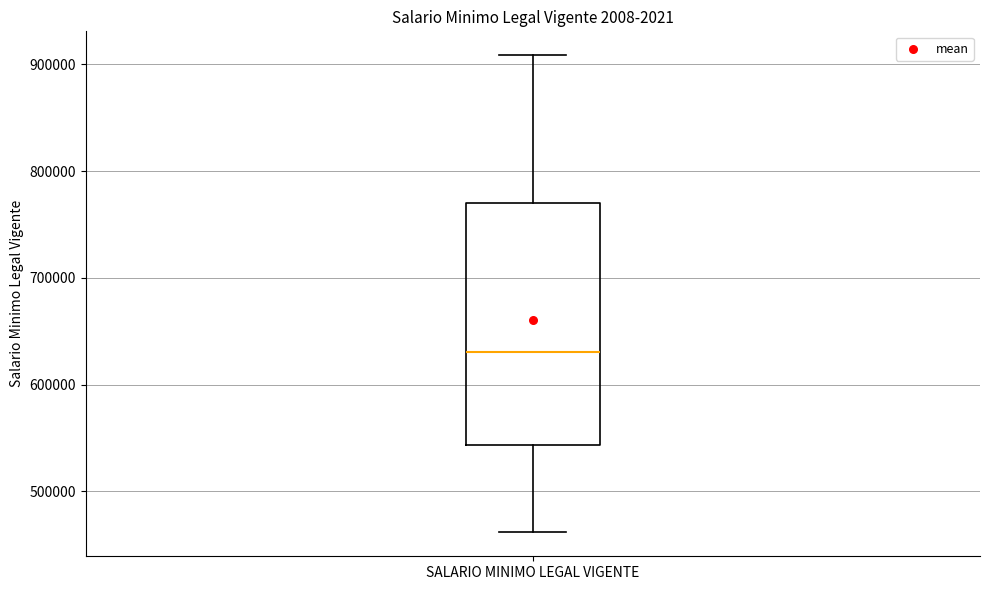

Transcribe this box plot: give where the median line is, the range the box spans, and where the two whiskers end, as read against the y-axis. The values are not printed on the chart, so give them approximately, as read against the axis.

median 630000, box 540000 to 770000, whiskers 460000 to 910000